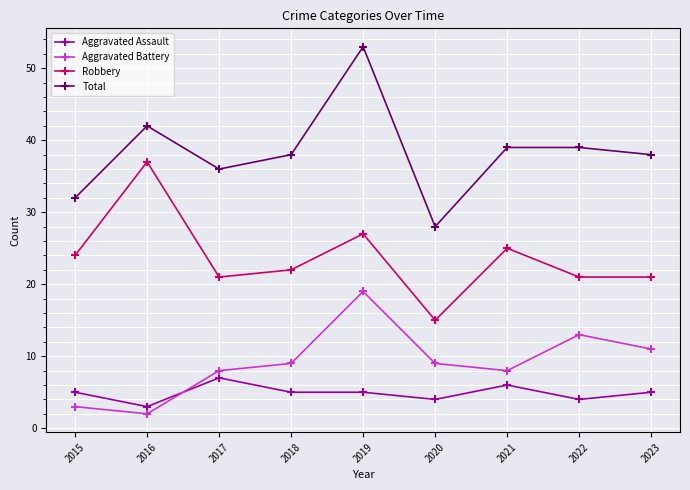

Which series changed the most between 2018 and 2023?

Aggravated Battery